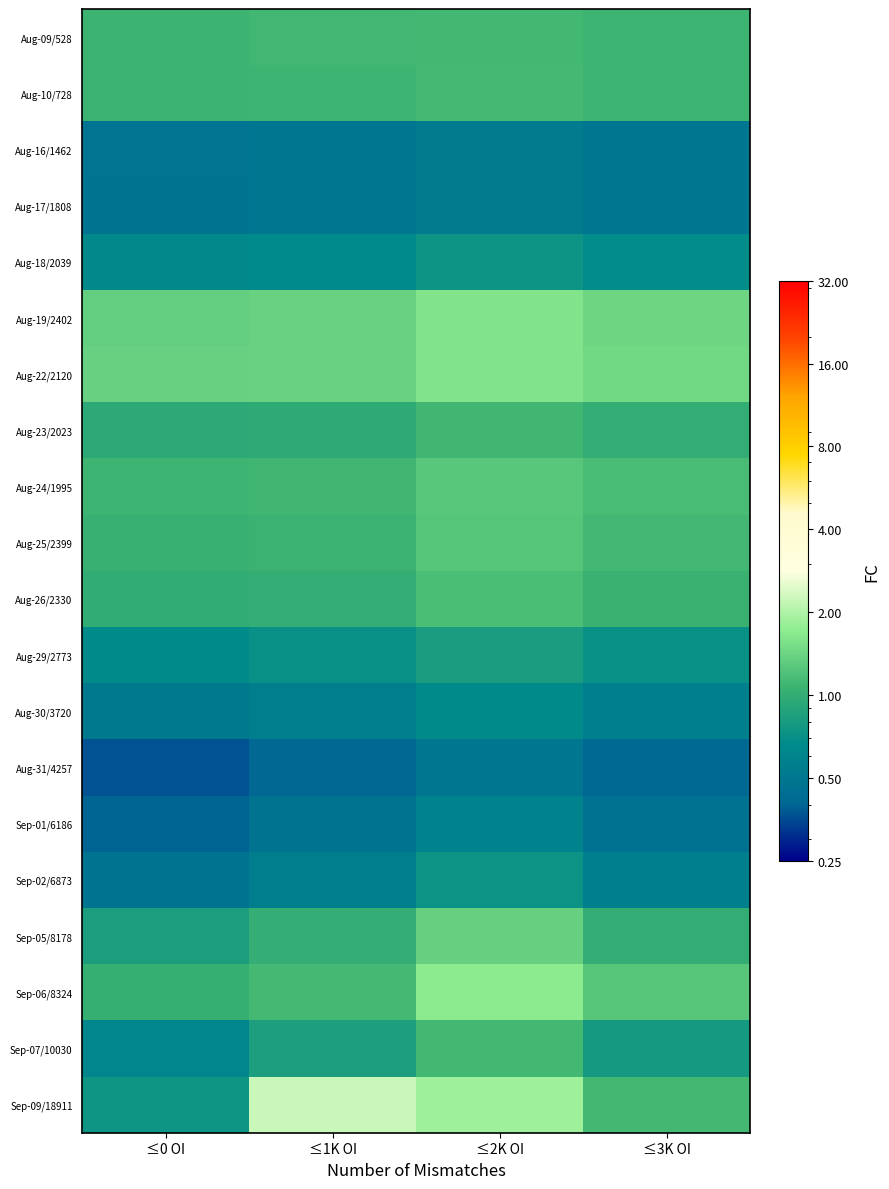

What is the difference between the highest and lowest values at ≤1K OI?

1.8